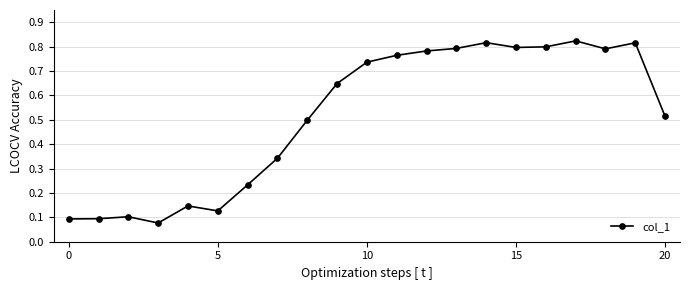

Count the values in the range 0 to 1.

21